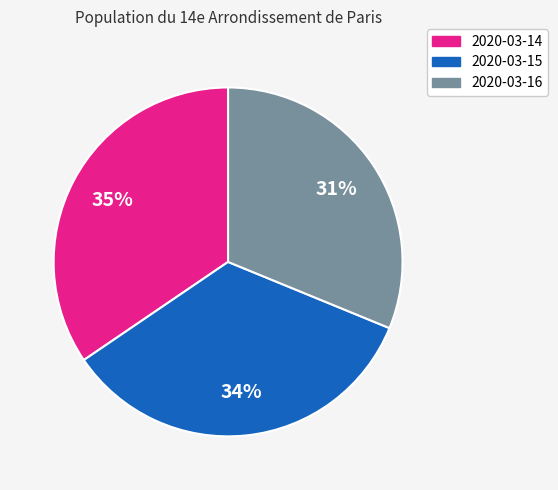

To the nearest percent, what is the average slice percentage?

33%